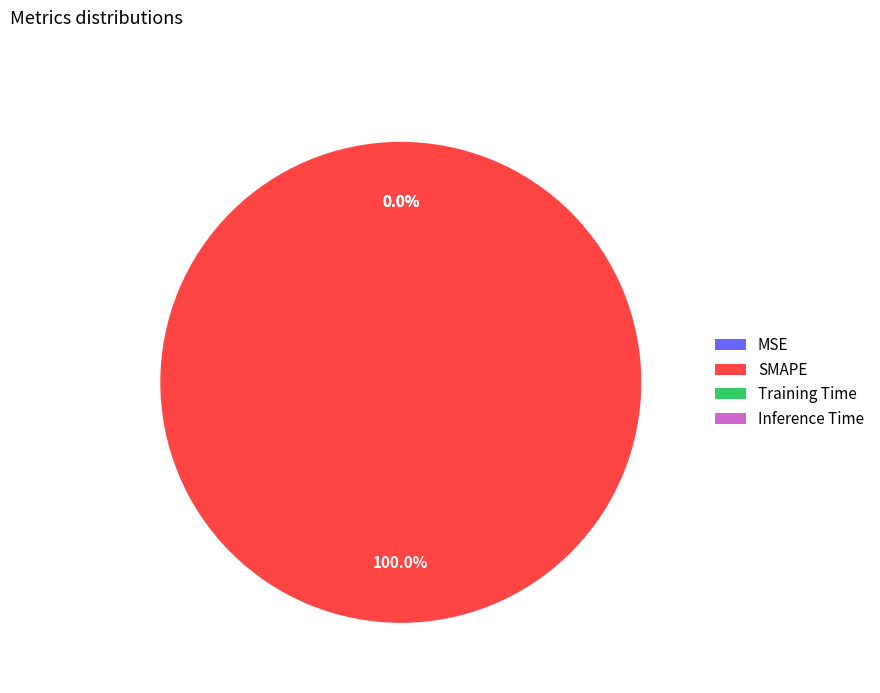

Which has a higher value, Training Time or MSE?

Training Time